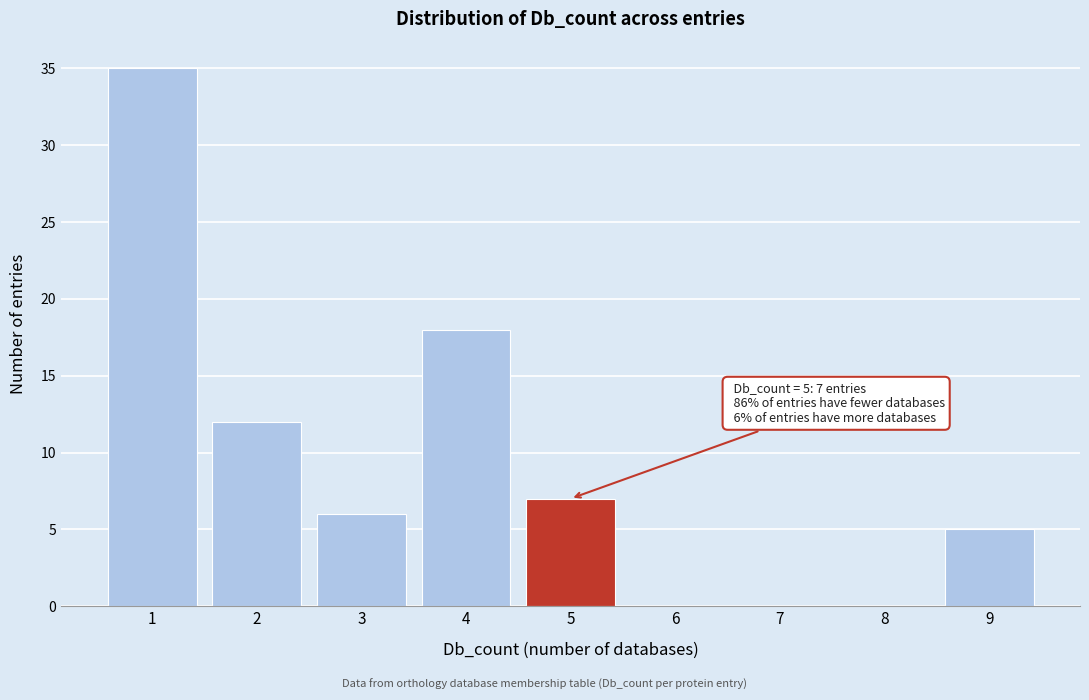

Over which range of the x-axis is the bar tallest?

0.5 to 1.5